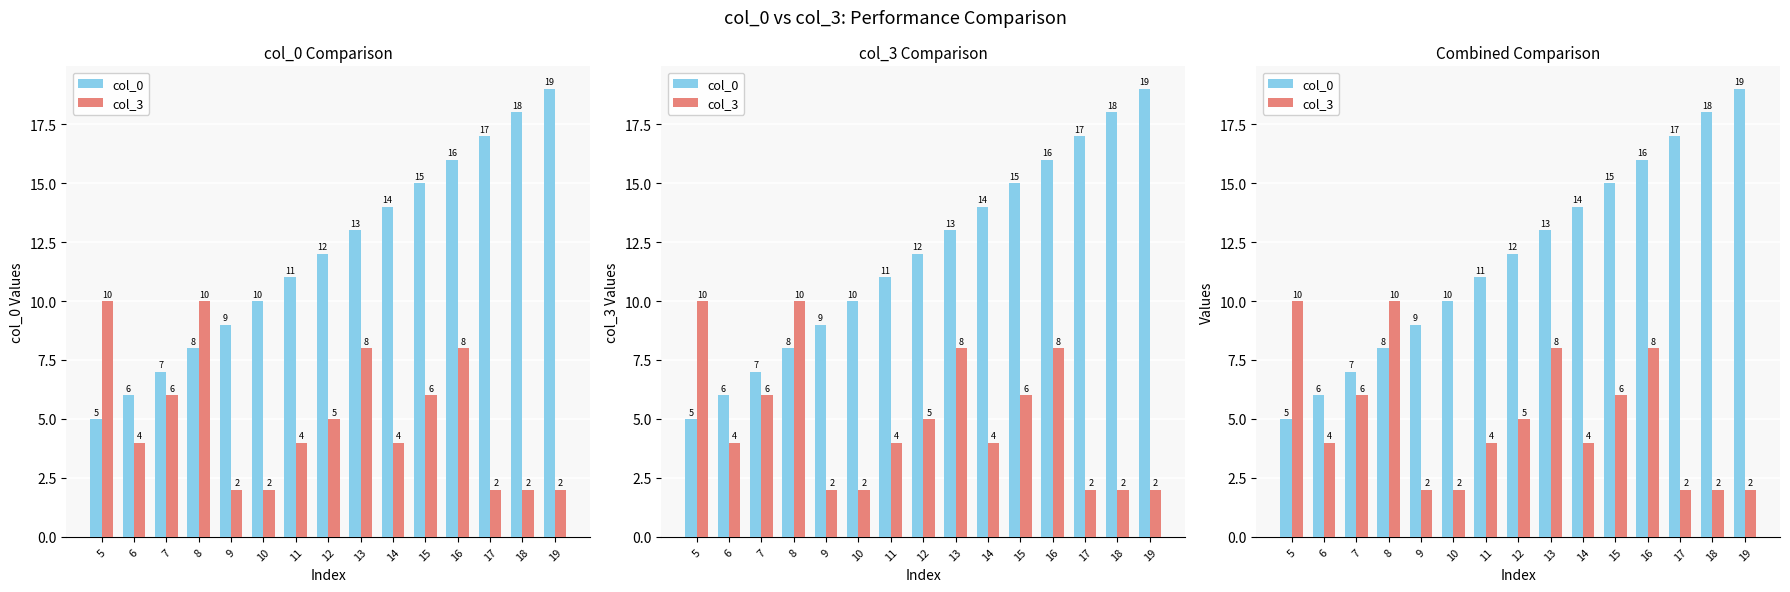

What is the total value across all series at 13?

21